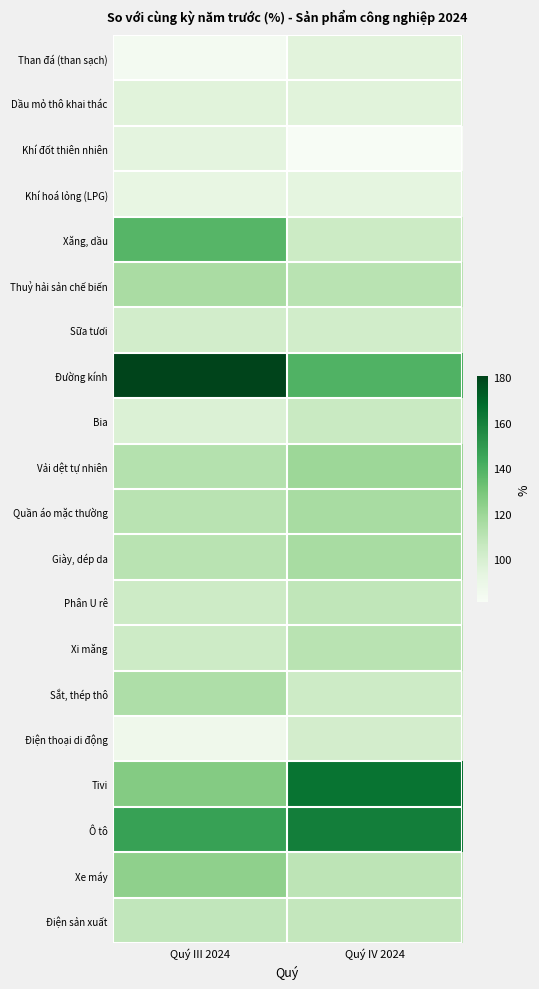

Reading left to right, what are all the values shown in this chart?

Than đá (than sạch): Quý III 2024=83.9	Quý IV 2024=94.9
Dầu mỏ thô khai thác: Quý III 2024=95.3	Quý IV 2024=95.3
Khí đốt thiên nhiên: Quý III 2024=93.9	Quý IV 2024=81.2
Khí hoá lỏng (LPG): Quý III 2024=91.5	Quý IV 2024=93.4
Xăng, dầu: Quý III 2024=138.0	Quý IV 2024=103.9
Thuỷ hải sản chế biến: Quý III 2024=115.7	Quý IV 2024=110.5
Sữa tươi: Quý III 2024=101.6	Quý IV 2024=101.8
Đường kính: Quý III 2024=180.5	Quý IV 2024=139.7
Bia: Quý III 2024=97.5	Quý IV 2024=105.0
Vải dệt tự nhiên: Quý III 2024=112.0	Quý IV 2024=119.5
Quần áo mặc thường: Quý III 2024=110.6	Quý IV 2024=115.8
Giày, dép da: Quý III 2024=110.3	Quý IV 2024=115.9
Phân U rê: Quý III 2024=103.4	Quý IV 2024=108.1
Xi măng: Quý III 2024=103.4	Quý IV 2024=110.4
Sắt, thép thô: Quý III 2024=114.0	Quý IV 2024=103.7
Điện thoại di động: Quý III 2024=86.8	Quý IV 2024=101.4
Tivi: Quý III 2024=126.5	Quý IV 2024=165.0
Ô tô: Quý III 2024=146.8	Quý IV 2024=161.1
Xe máy: Quý III 2024=123.2	Quý IV 2024=109.4
Điện sản xuất: Quý III 2024=107.9	Quý IV 2024=106.9